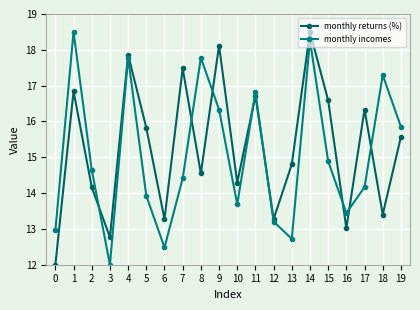

Between 6 and 12, which series saw the biggest shift?

monthly incomes